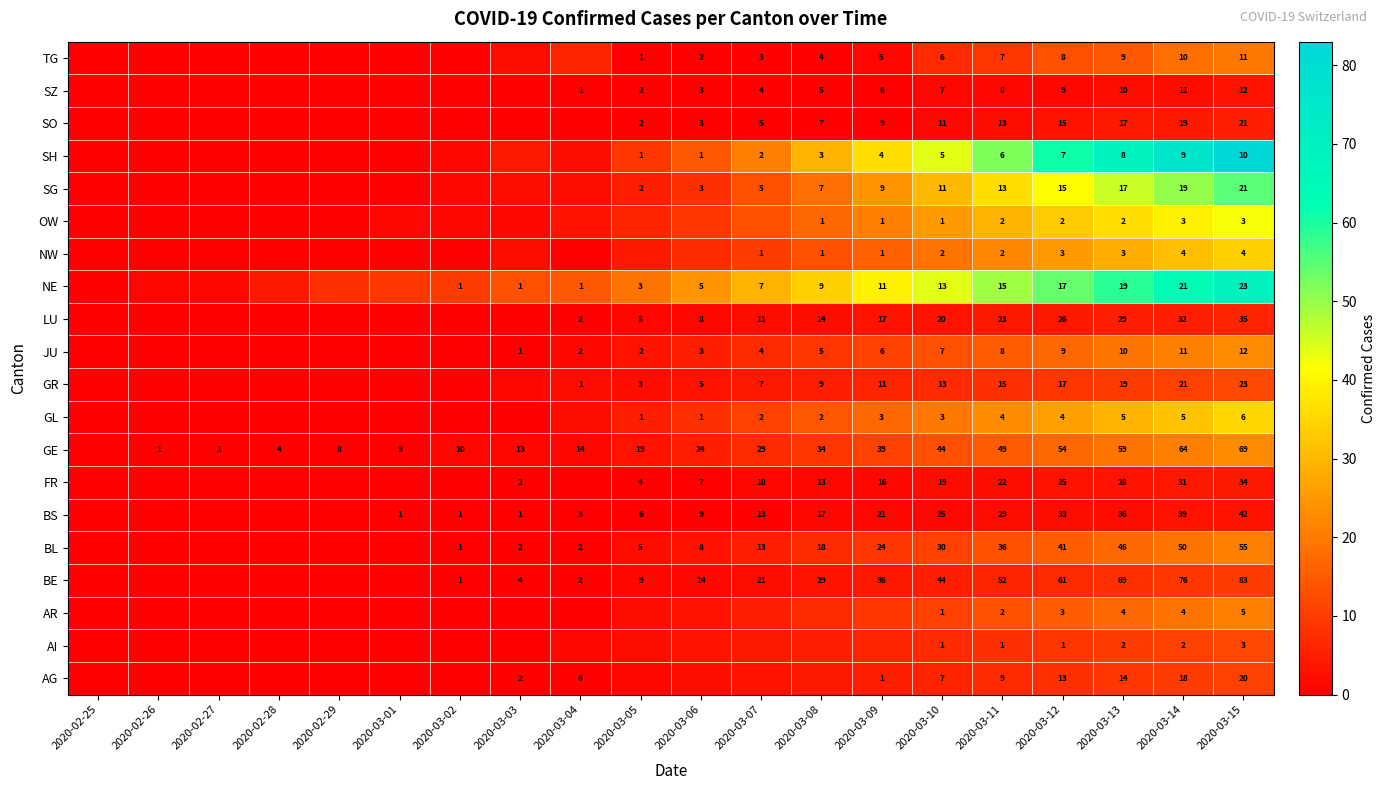

What is the difference between the BE values at 2020-03-11 and 2020-03-03?

48